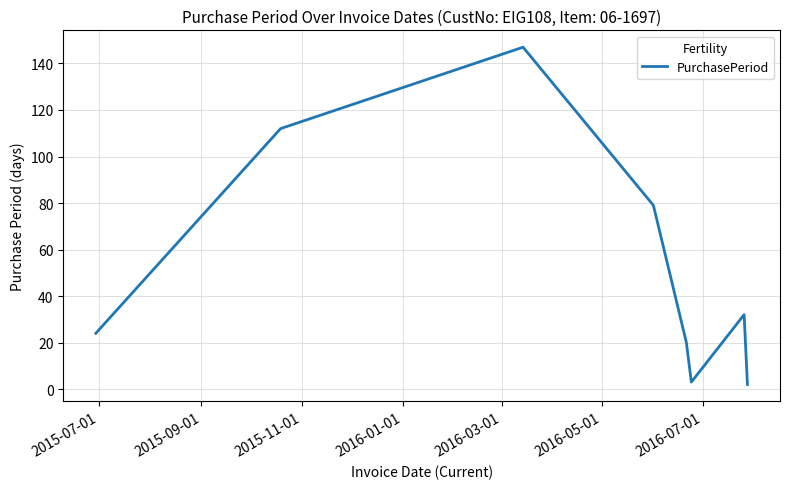

What is the average value?

52